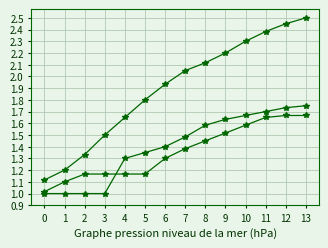

Count the number of categories in the chart.

14